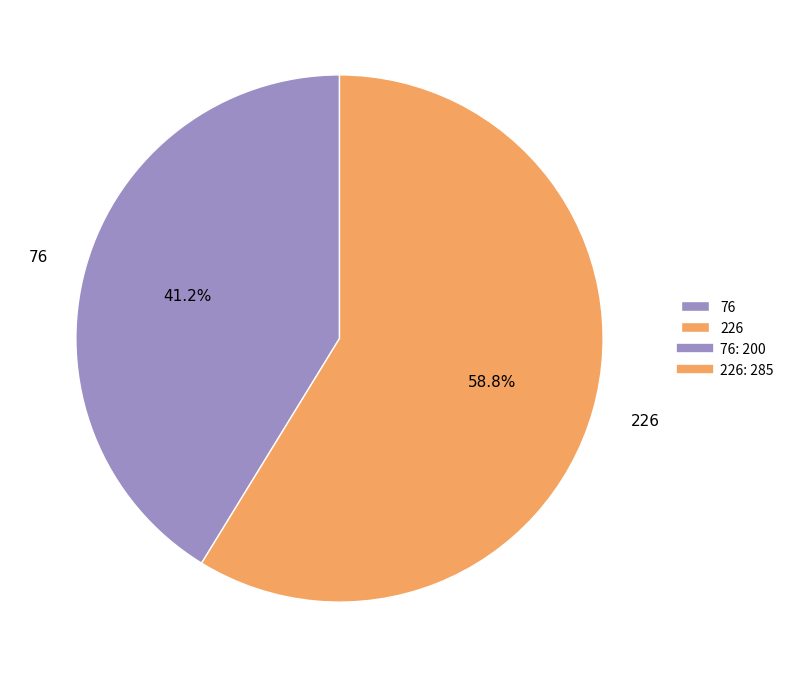

What is the ratio of the value at 226 to the value at 76?

1.4